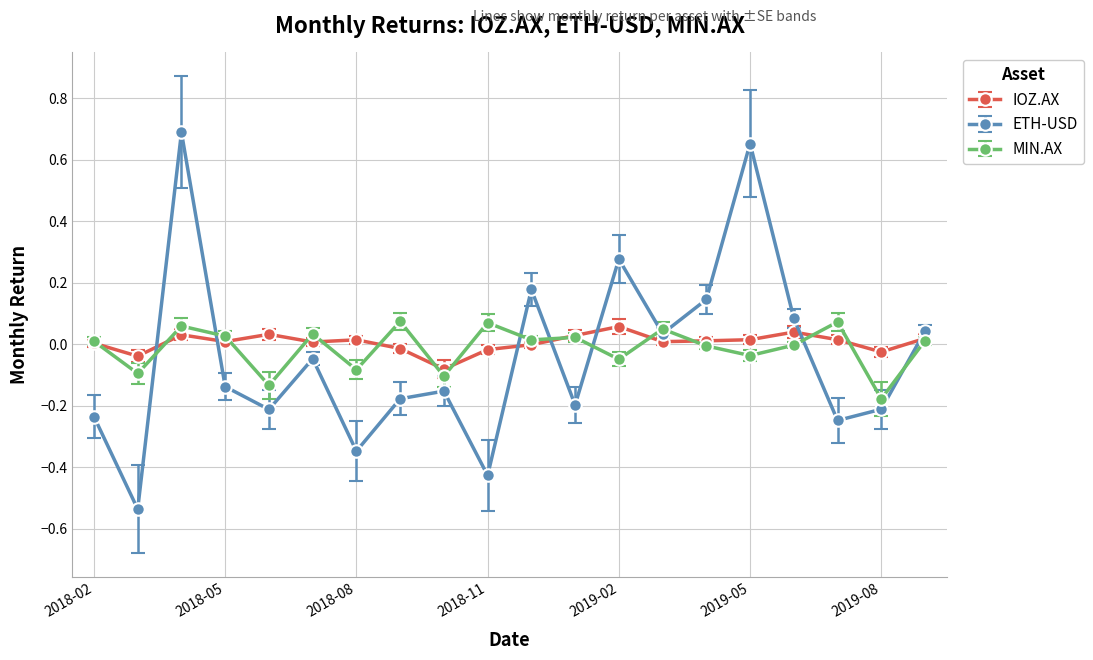

In IOZ.AX, how many points are higher than both neighbors (excluding endpoints)?

5